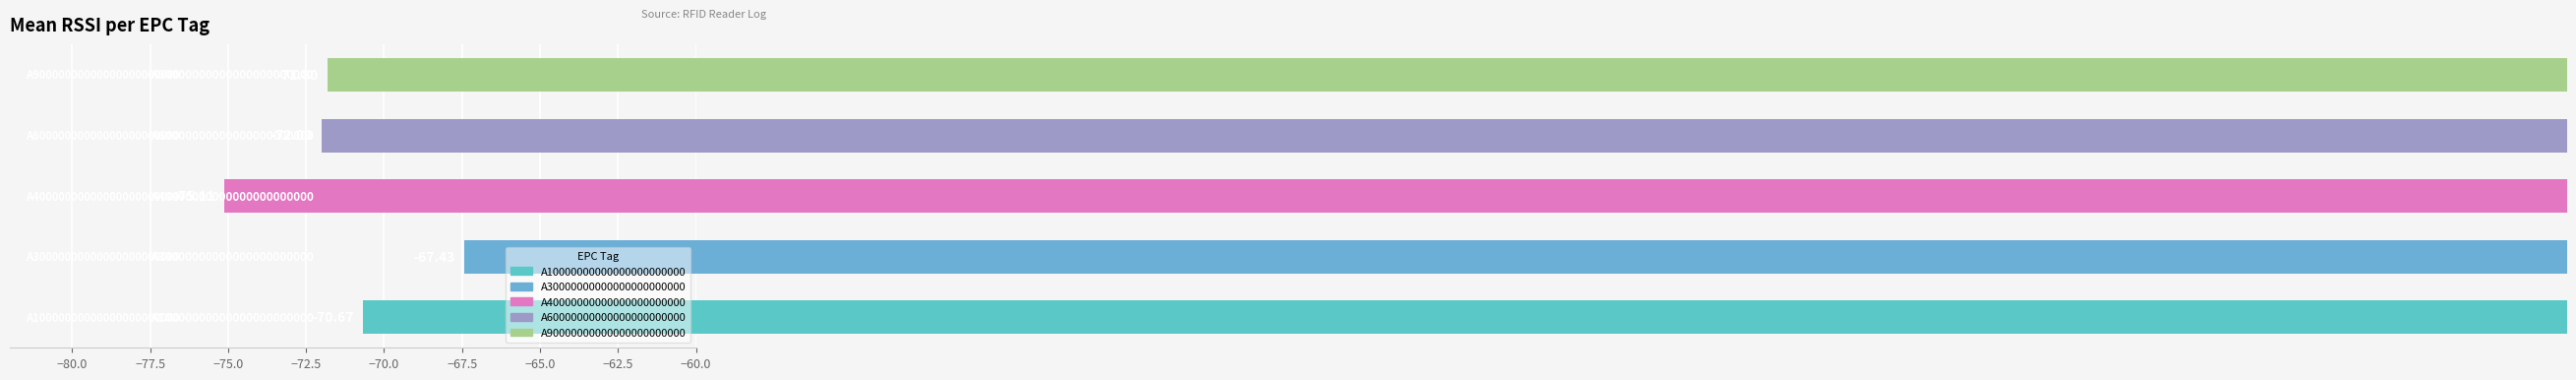

What is the difference between the maximum and minimum values?

7.7